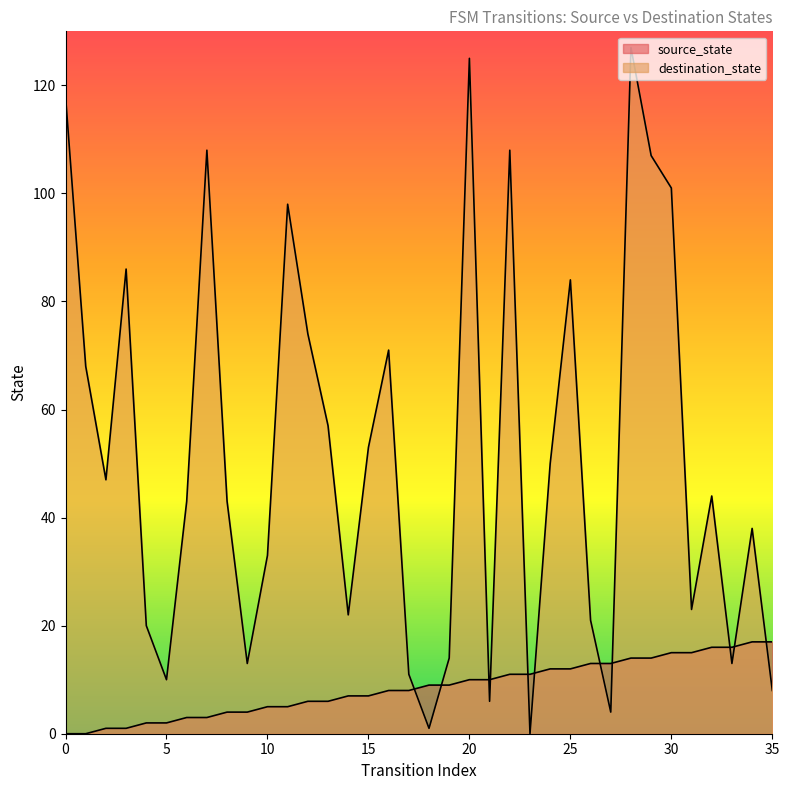

What is the difference between the highest and lowest values at 14?

15